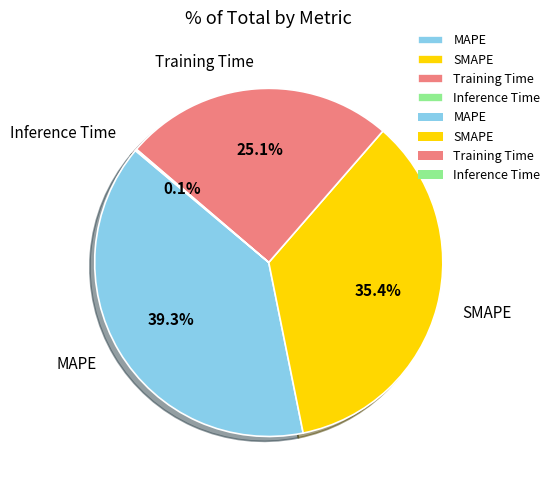

Combined, do SMAPE and Training Time account for over 50%?

Yes